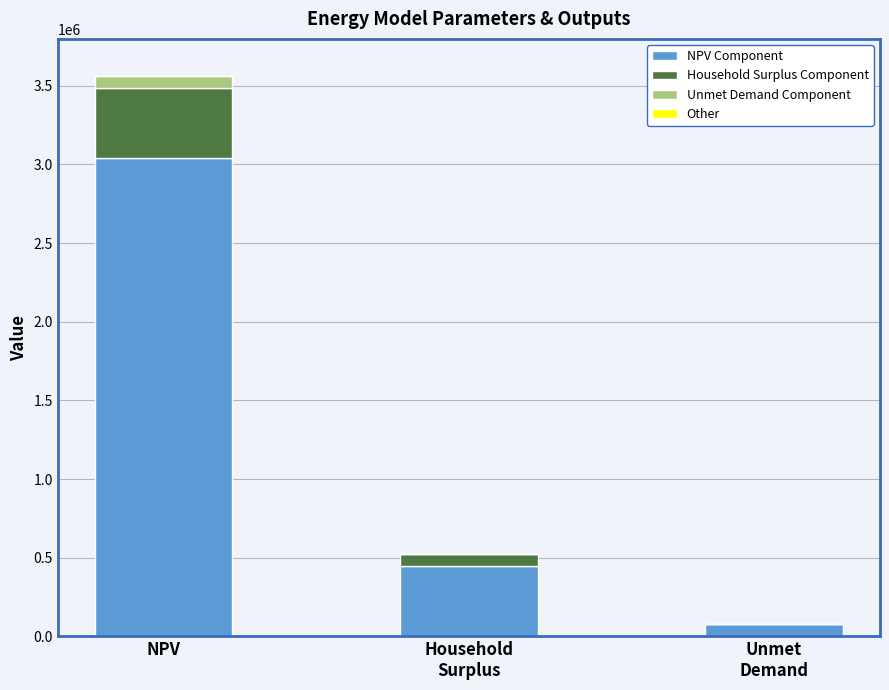

At which category is the sum across all series the highest?

NPV